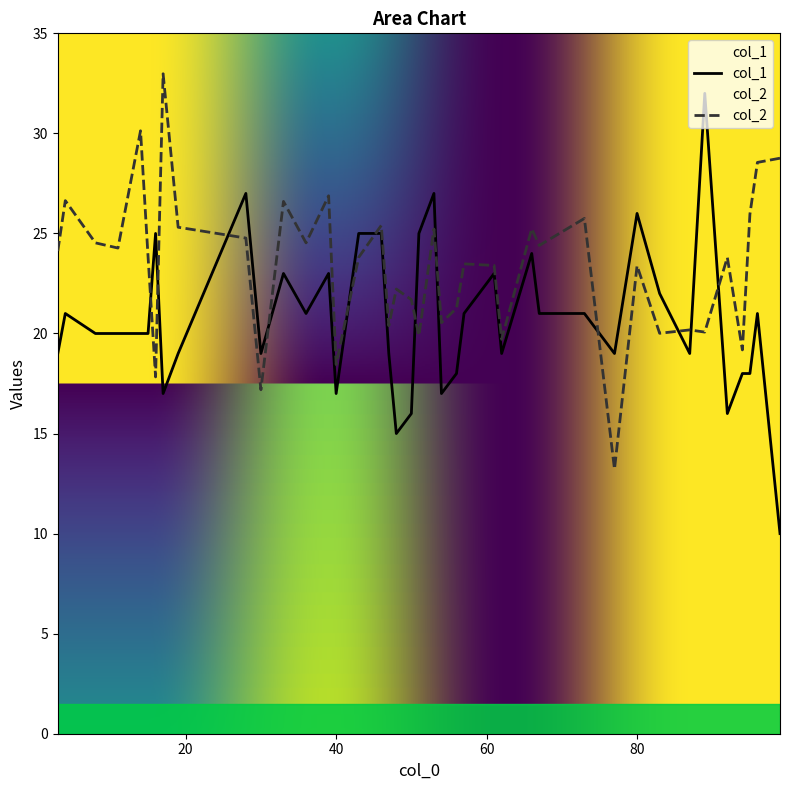

At which category does the chart reach its minimum across all series?

99